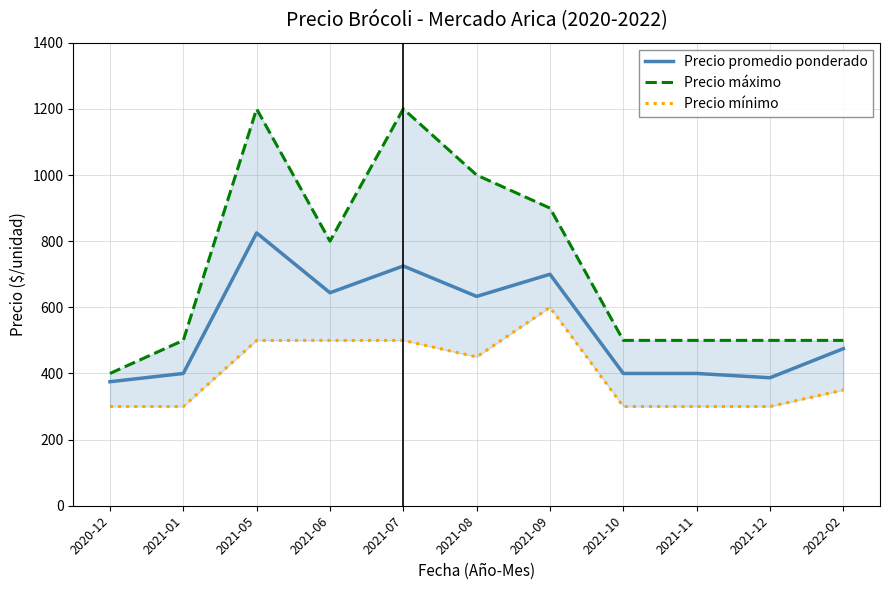

What is the total value across all series at 2021-07?

2425